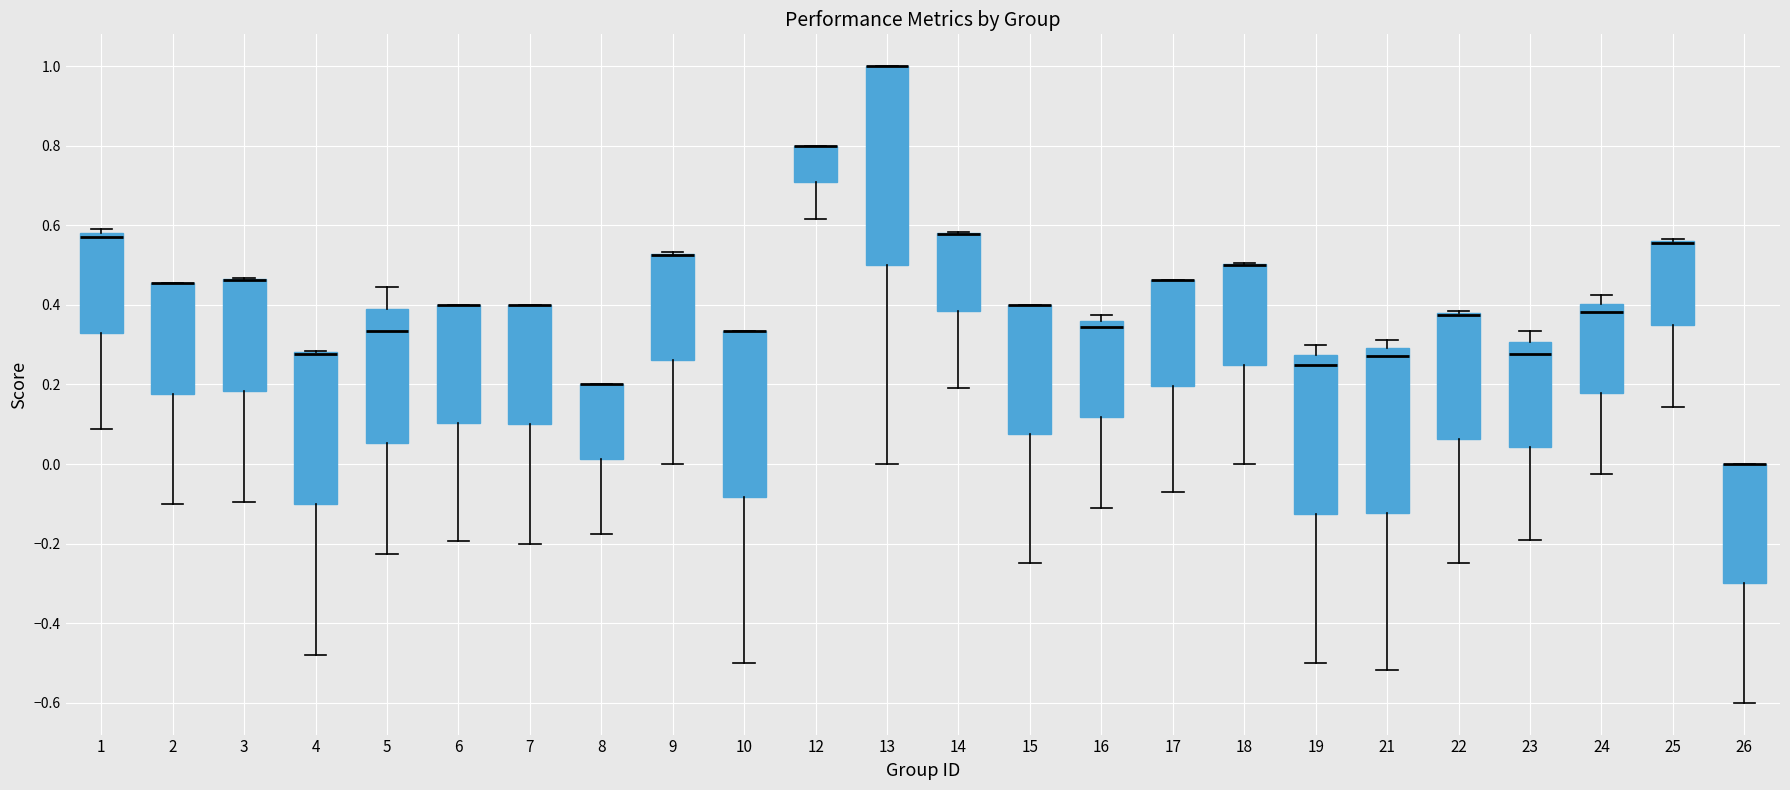

Reading left to right, read every box against the y-axis: the position of its median line, the range the box covers, and the ends of its whiskers. The values are not printed on the chart, so give them approximately, as read against the axis.

1: median 0.58 (just below the box's upper edge), box 0.32 to 0.58, whiskers 0.08 to 0.60
2: median 0.46 (drawn on the box's upper edge), box 0.18 to 0.46, whiskers -0.10 to 0.46
3: median 0.46 (drawn on the box's upper edge), box 0.18 to 0.46, whiskers -0.10 to 0.46
4: median 0.28 (drawn on the box's upper edge), box -0.10 to 0.28, whiskers -0.48 to 0.28
5: median 0.34, box 0.06 to 0.38, whiskers -0.22 to 0.44
6: median 0.40 (drawn on the box's upper edge), box 0.10 to 0.40, whiskers -0.20 to 0.40
7: median 0.40 (drawn on the box's upper edge), box 0.10 to 0.40, whiskers -0.20 to 0.40
8: median 0.20 (drawn on the box's upper edge), box 0.02 to 0.20, whiskers -0.18 to 0.20
9: median 0.52 (drawn on the box's upper edge), box 0.26 to 0.52, whiskers 0.00 to 0.54
10: median 0.34 (drawn on the box's upper edge), box -0.08 to 0.34, whiskers -0.50 to 0.34
12: median 0.80 (drawn on the box's upper edge), box 0.70 to 0.80, whiskers 0.62 to 0.80
13: median 1.00 (drawn on the box's upper edge), box 0.50 to 1.00, whiskers 0.00 to 1.00
14: median 0.58 (drawn on the box's upper edge), box 0.38 to 0.58, whiskers 0.20 to 0.58
15: median 0.40 (drawn on the box's upper edge), box 0.08 to 0.40, whiskers -0.24 to 0.40
16: median 0.34, box 0.12 to 0.36, whiskers -0.12 to 0.38
17: median 0.46 (drawn on the box's upper edge), box 0.20 to 0.46, whiskers -0.08 to 0.46
18: median 0.50 (drawn on the box's upper edge), box 0.26 to 0.50, whiskers 0.00 to 0.50
19: median 0.26, box -0.12 to 0.28, whiskers -0.50 to 0.30
21: median 0.28, box -0.12 to 0.30, whiskers -0.52 to 0.32
22: median 0.38 (drawn on the box's upper edge), box 0.06 to 0.38, whiskers -0.24 to 0.38
23: median 0.28, box 0.04 to 0.30, whiskers -0.20 to 0.34
24: median 0.38, box 0.18 to 0.40, whiskers -0.02 to 0.42
25: median 0.56 (drawn on the box's upper edge), box 0.34 to 0.56, whiskers 0.14 to 0.56
26: median 0.00 (drawn on the box's upper edge), box -0.30 to 0.00, whiskers -0.60 to 0.00